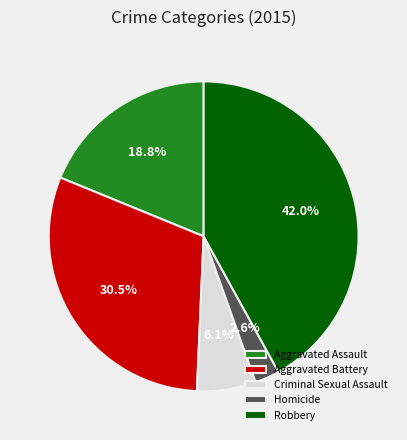

The Homicide slice represents 3% of the pie. True or false?

True